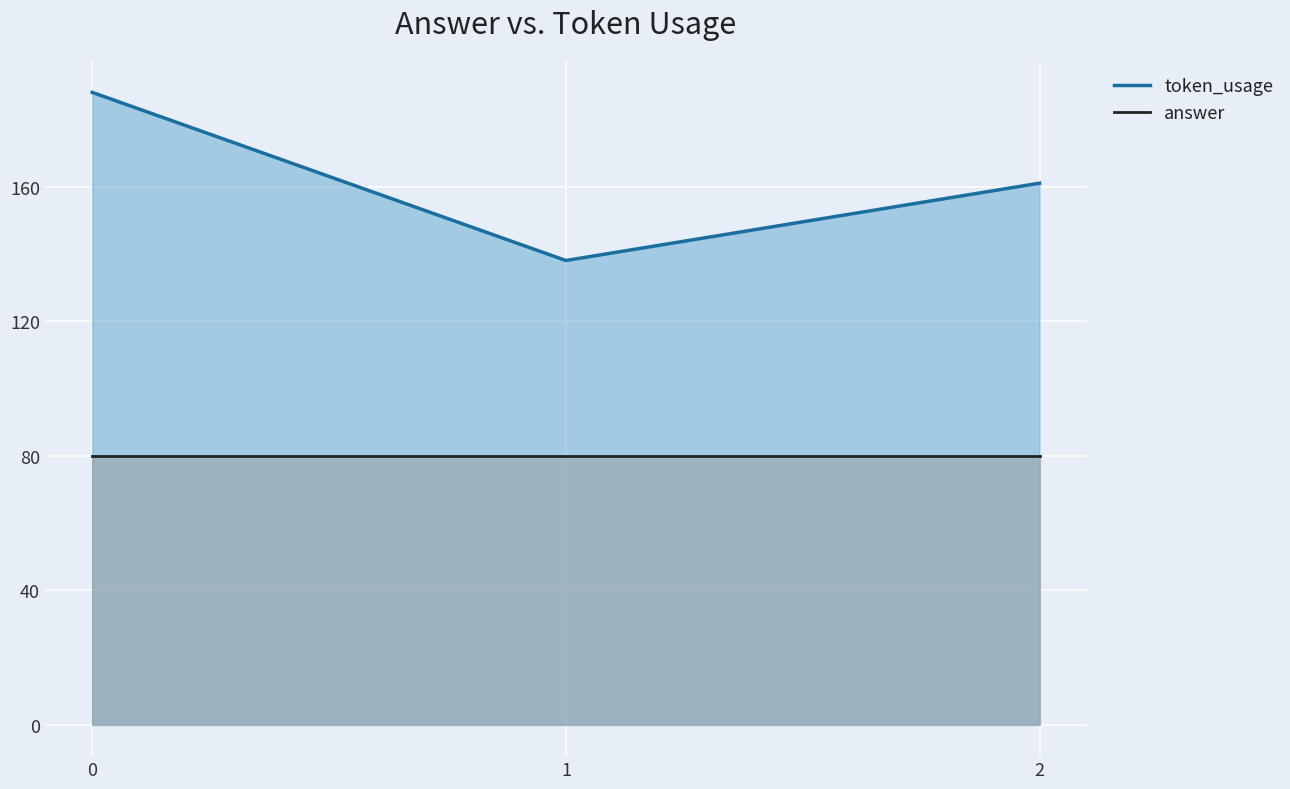

Which series has the largest total across all categories?

token_usage